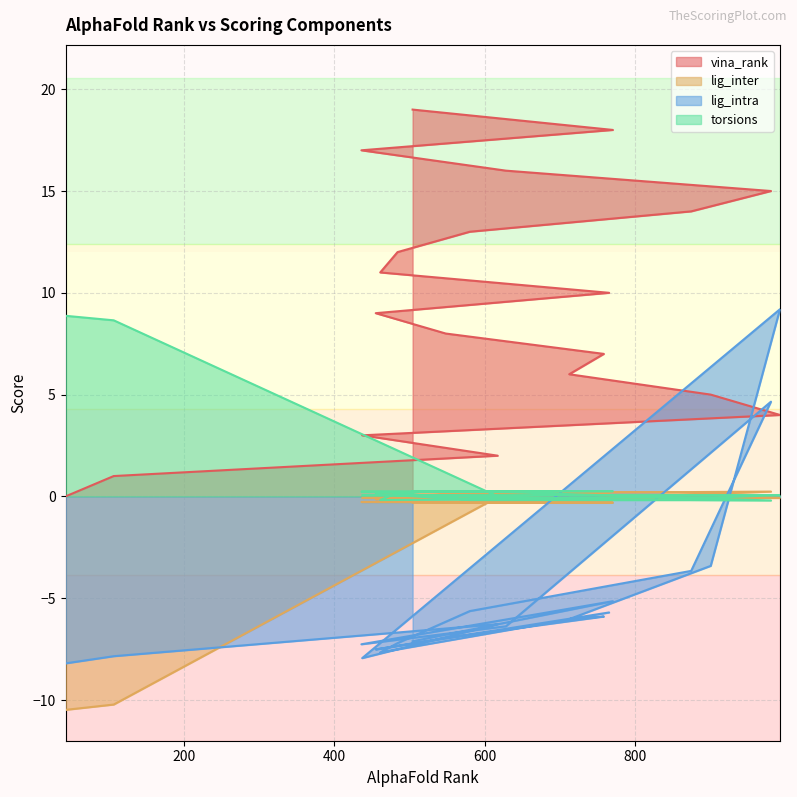

Between which two adjacent categories do lig_inter and torsions first intersect?

992 and 900